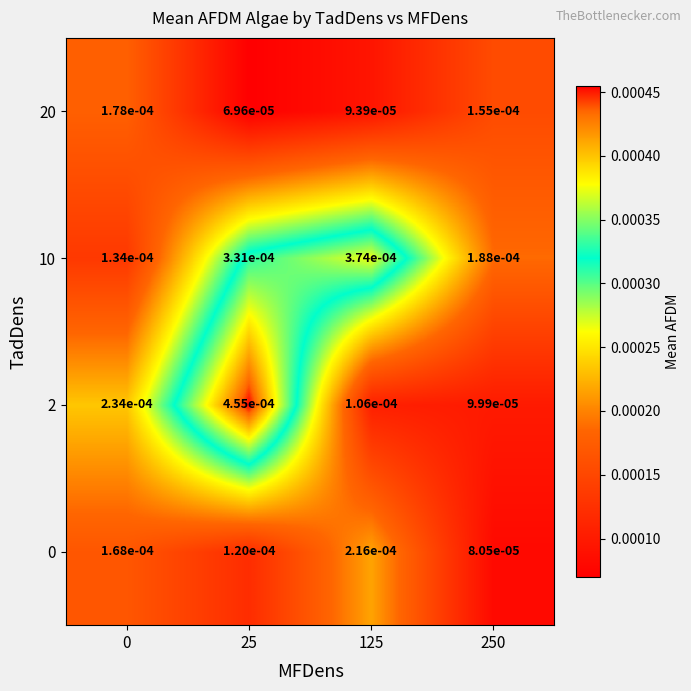

Is the value of 0 at 25 greater than the value of 20 at 125?

Yes